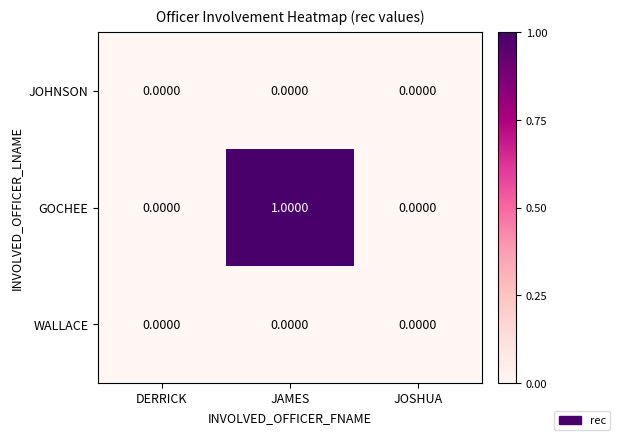

At which category is the sum across all series the highest?

JAMES